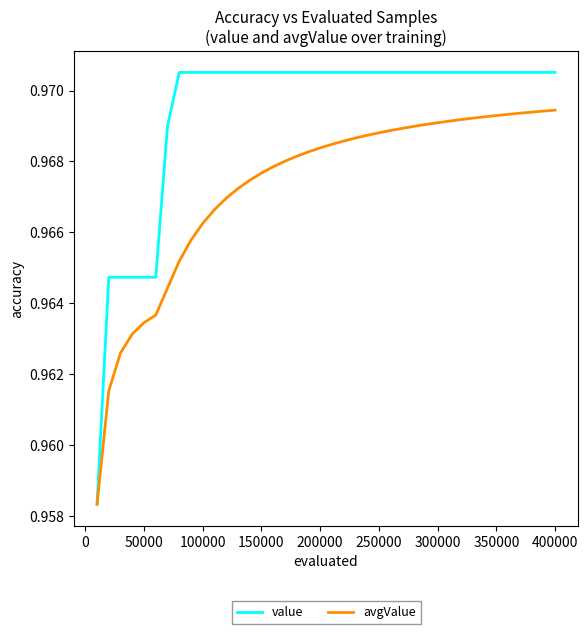

Rank the series by their maximum value, from lowest to highest.

avgValue, value